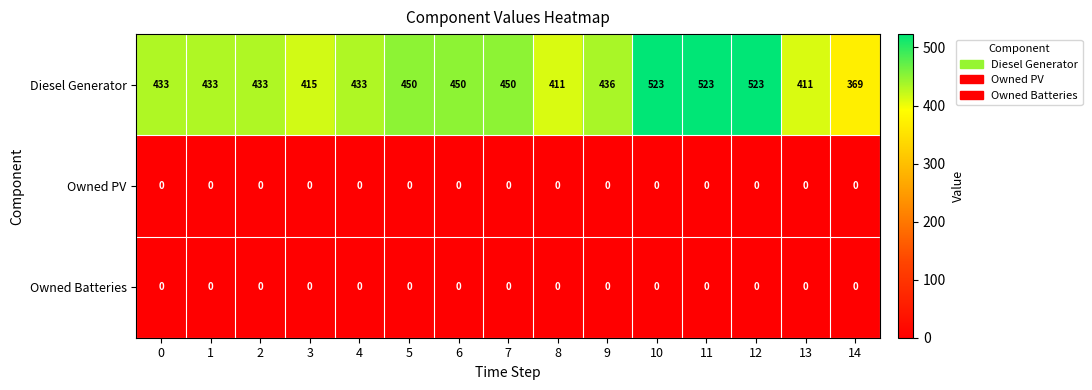

What is the spread (max minus min) of values at 12?

523